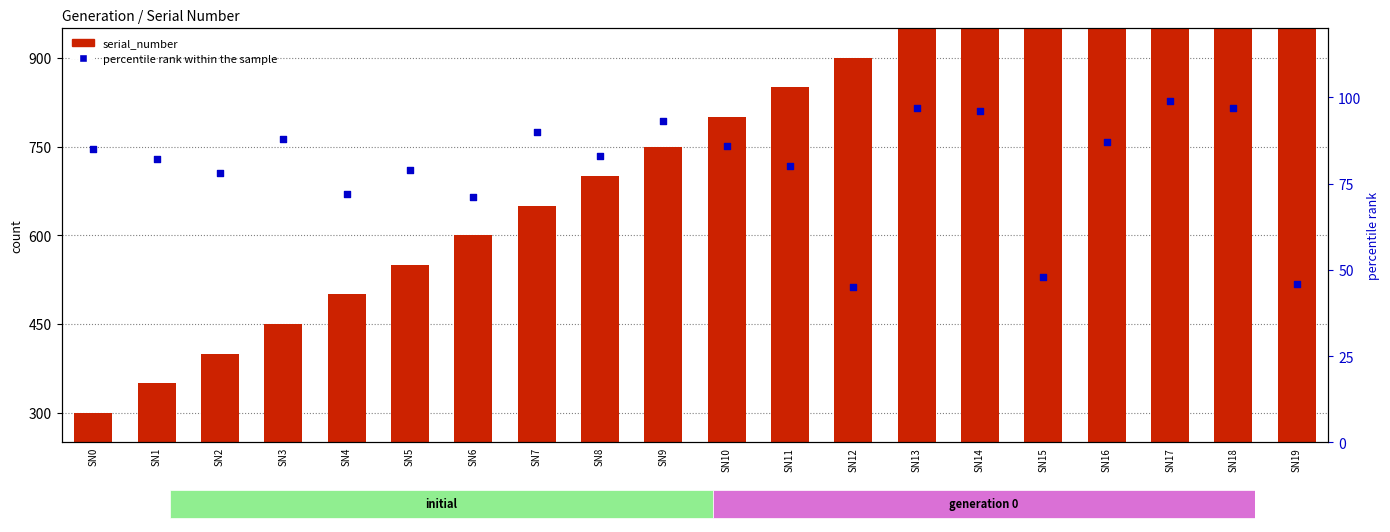

Which series has the largest total across all categories?

serial_number